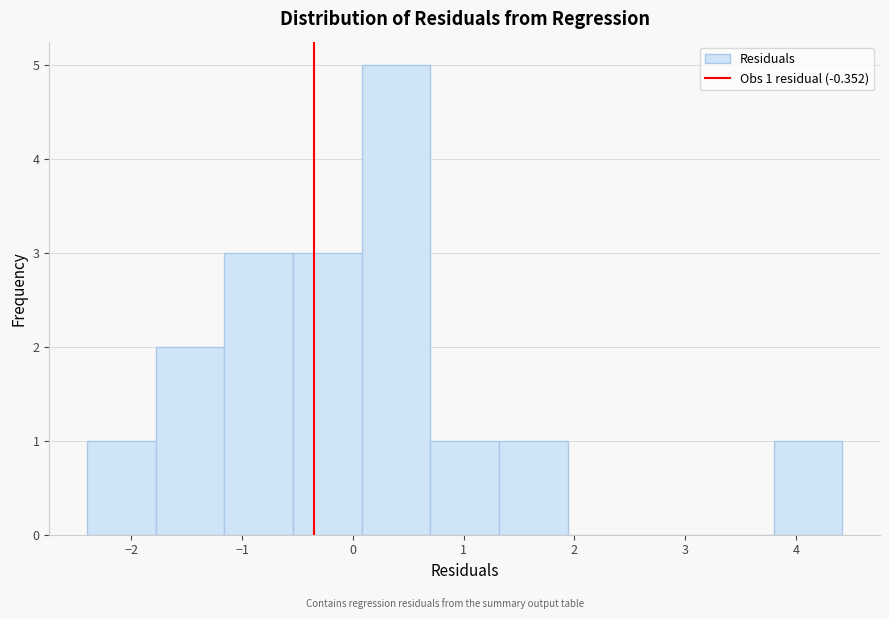

Which range on the x-axis has the tallest bar?

0.1 to 0.7